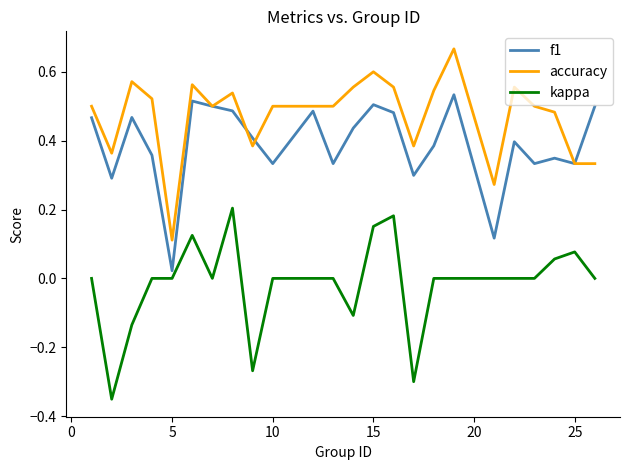

True or false: kappa and accuracy intersect in this chart.

False